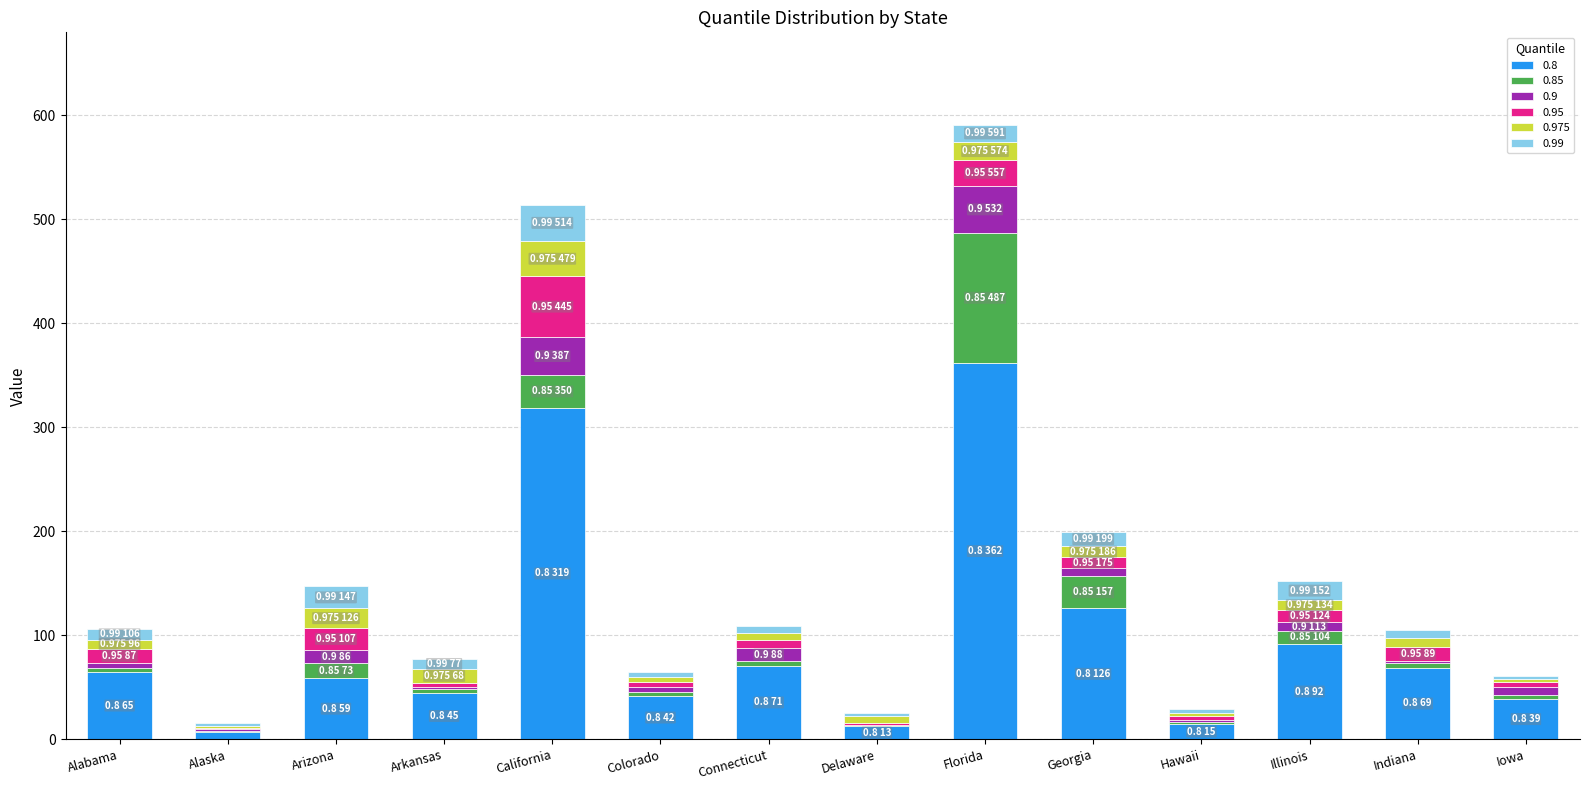

The 0.8 series shows 59 at Arizona. True or false?

True